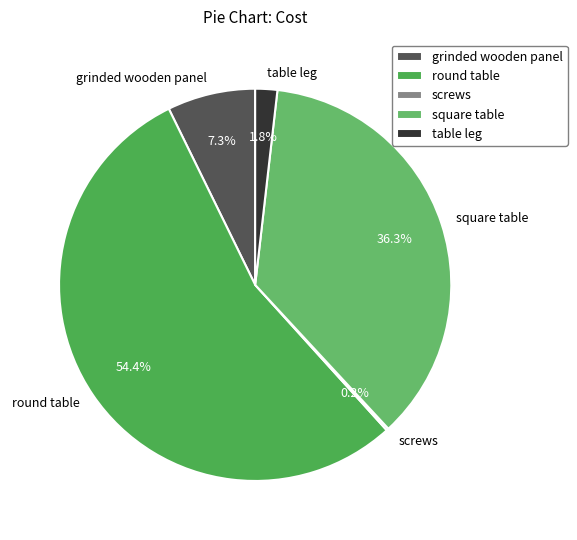

Which category has the biggest portion of the pie?

round table